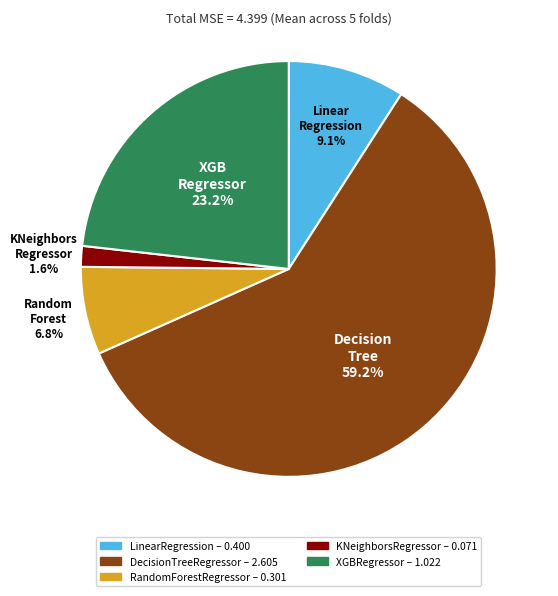

Does RandomForestRegressor represent more than half of the total?

No